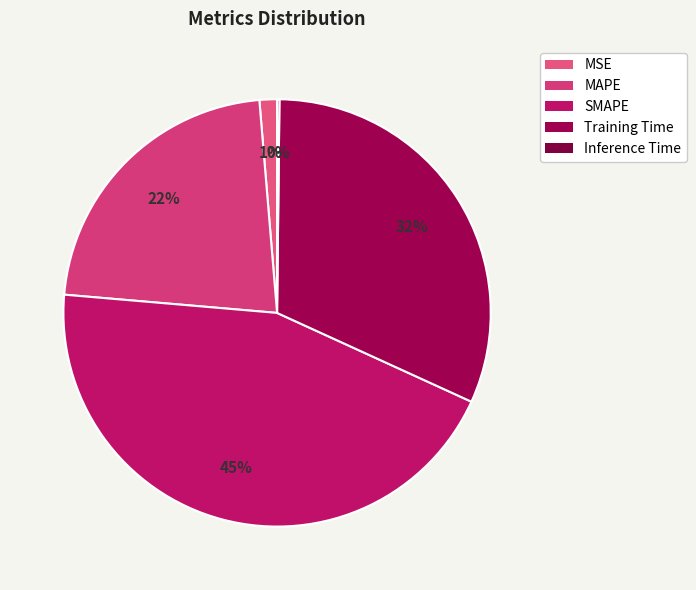

To the nearest percent, what is the difference between the MSE and MAPE slice percentages?

21%